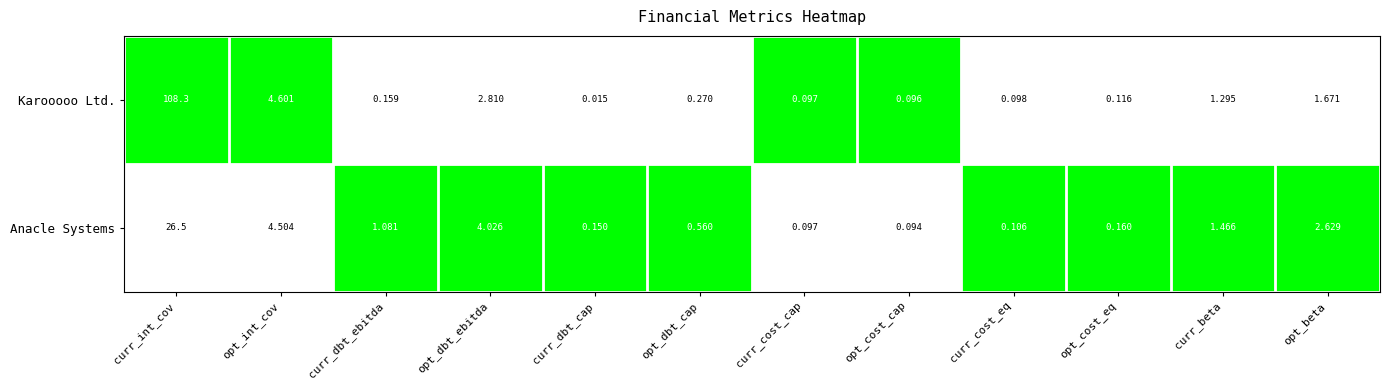

At opt_cost_cap, list the series in order from largest to smallest.

Karooooo Ltd., Anacle Systems